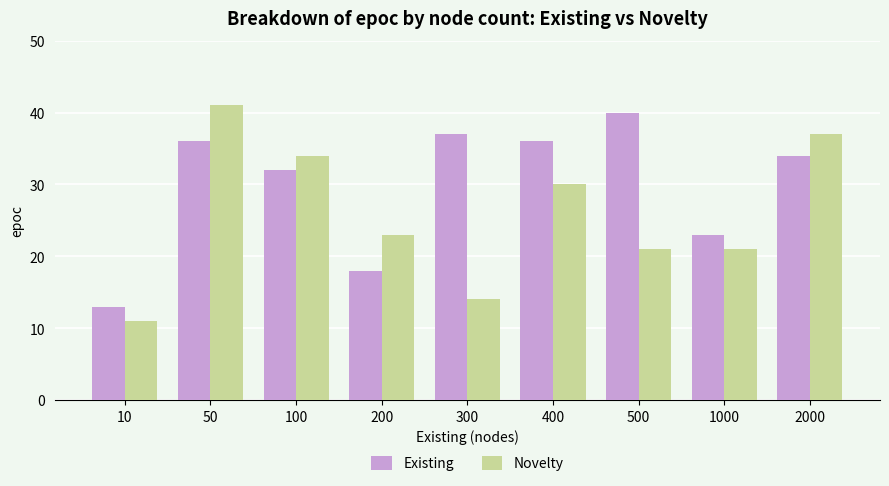

Which category has the lowest value across all series?

10